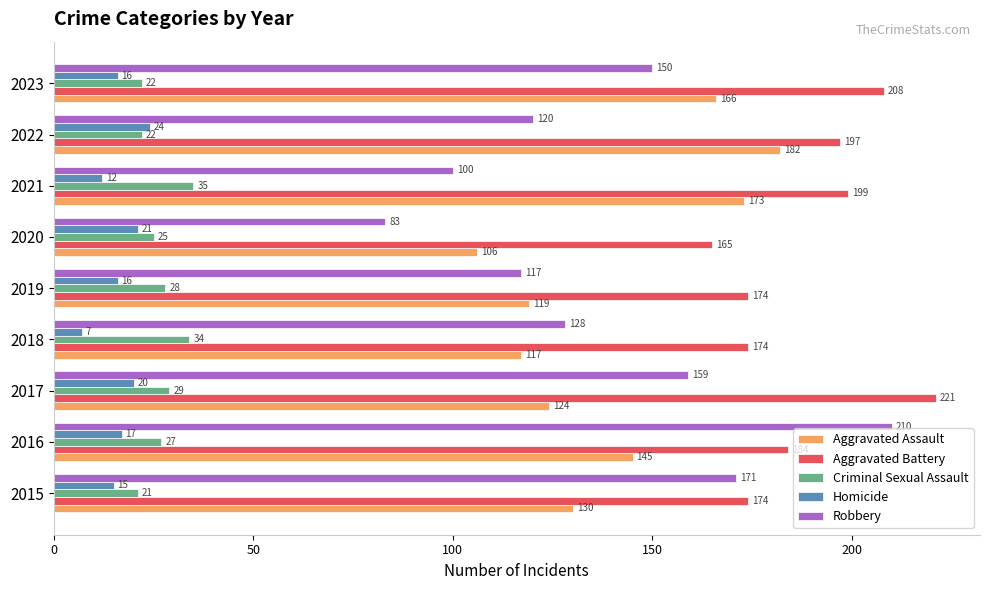

Which series has the largest total across all categories?

Aggravated Battery